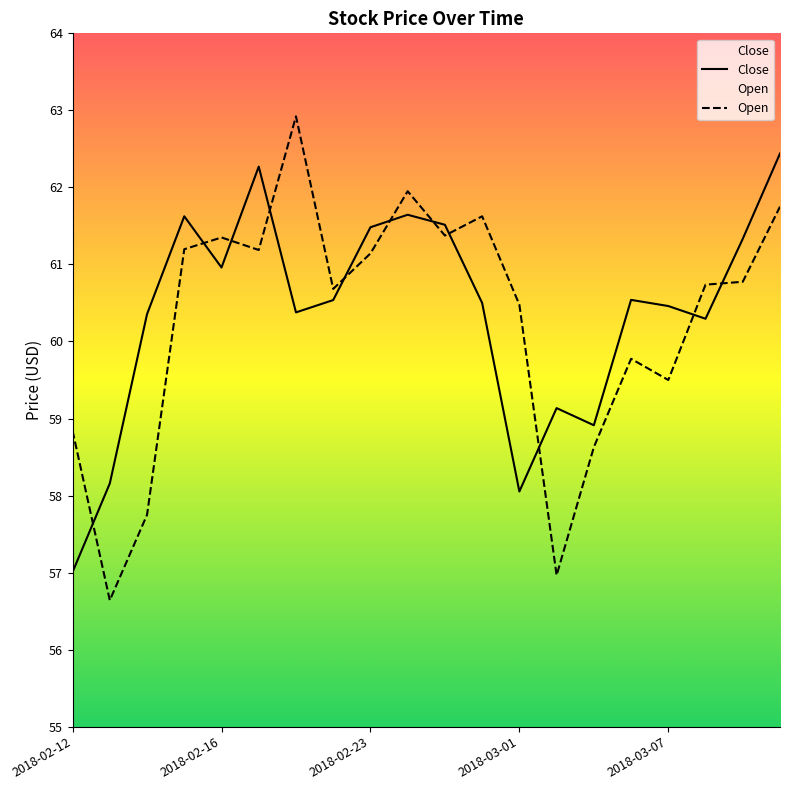

How many distinct data groups are displayed?

2